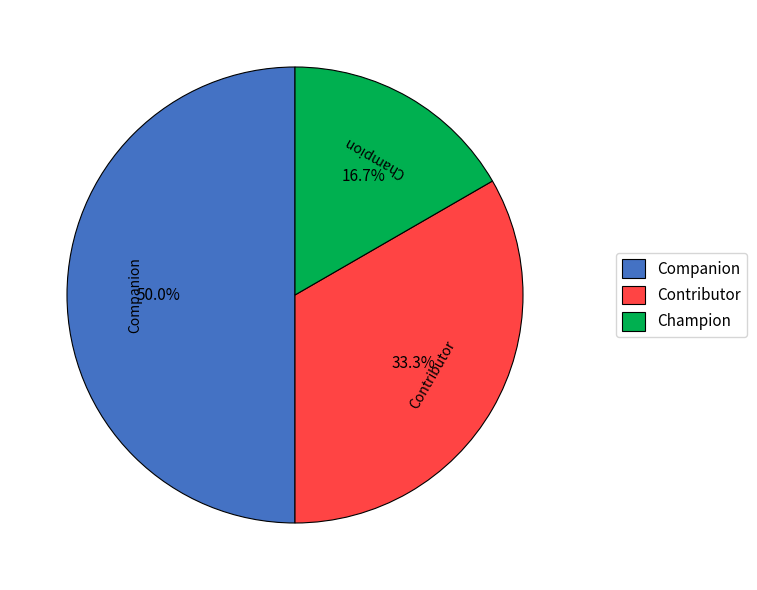

To the nearest percent, what is the average slice percentage?

33%